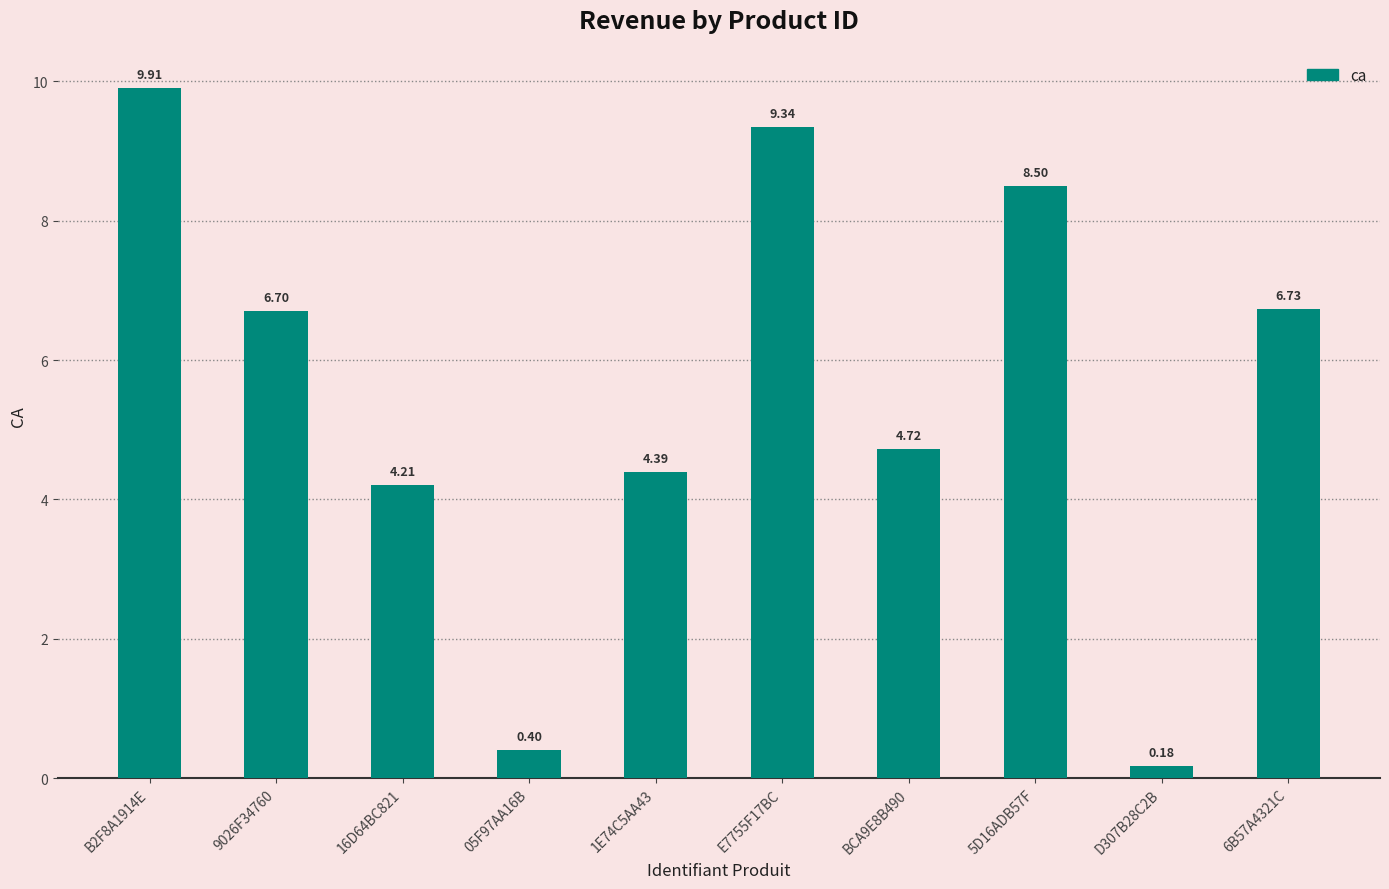

What is the maximum value shown in the chart?

9.9